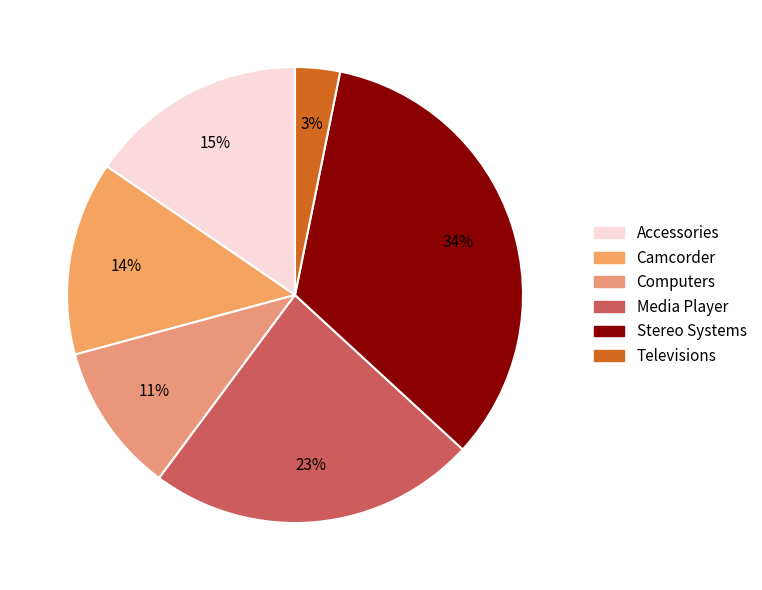

The Computers slice represents 4% of the pie. True or false?

False